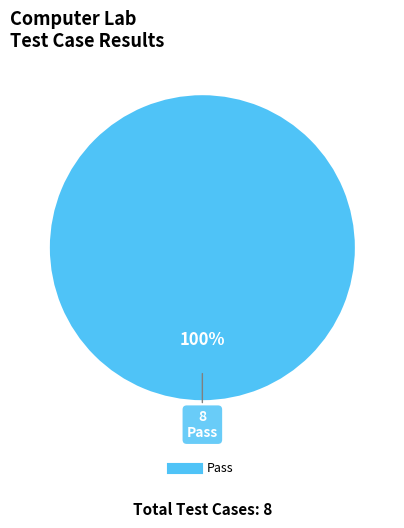

Is there any slice that represents more than half of the pie?

Yes